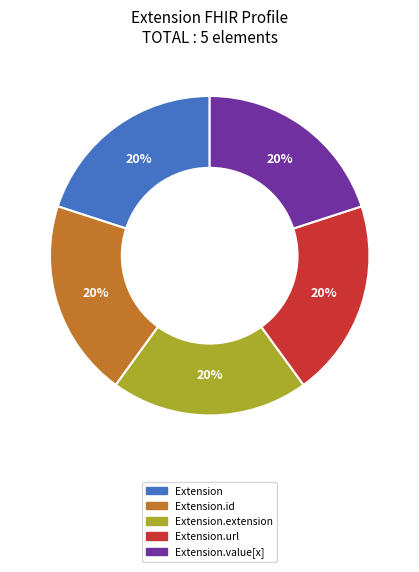

Is there a majority slice in this chart?

No